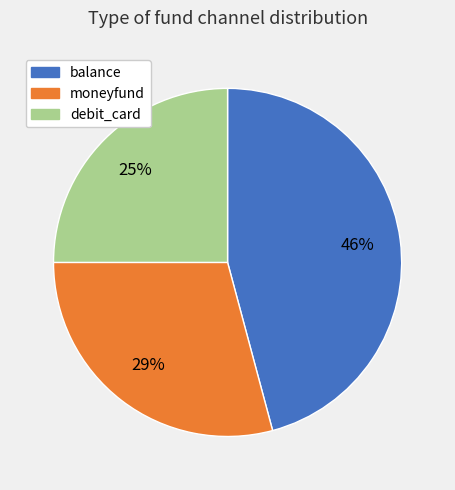

Does any single category account for the majority?

No